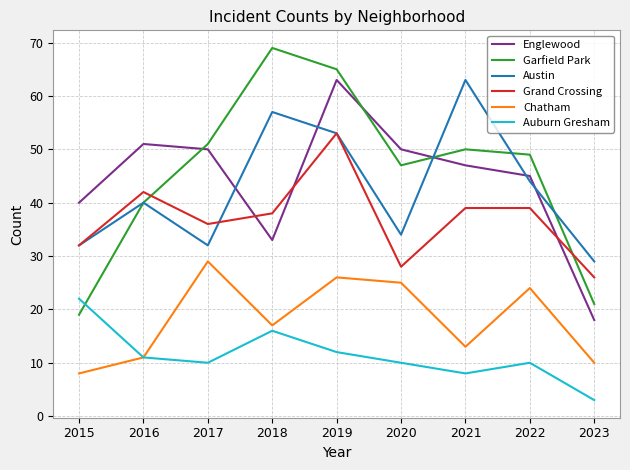

Does the chart have visible grid lines?

Yes